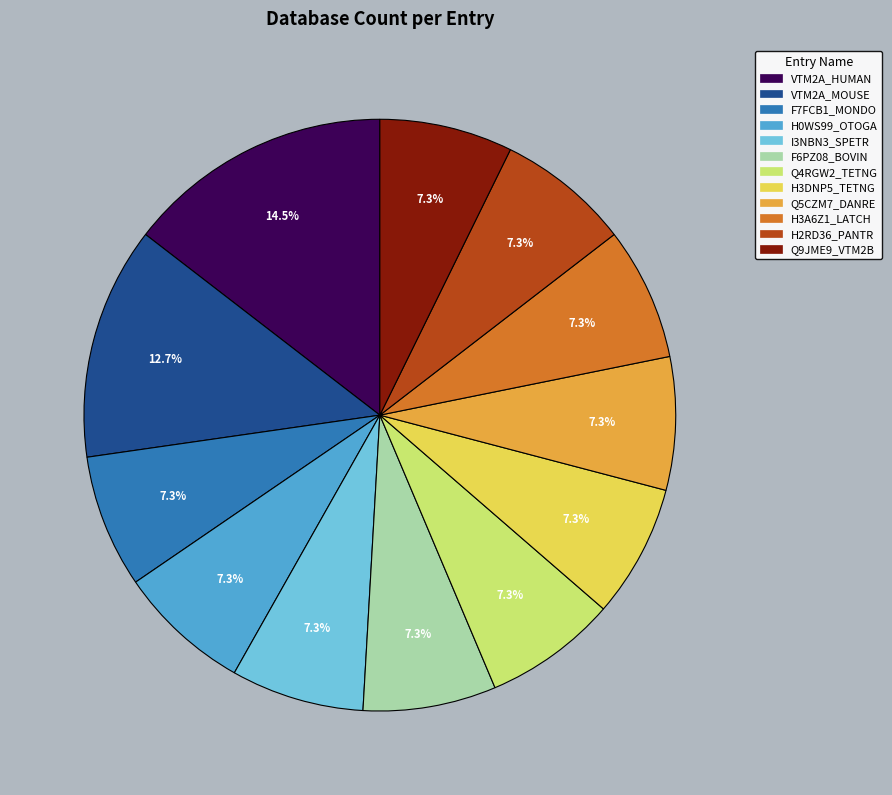

Approximately how many times larger is the value at I3NBN3_SPETR compared to Q4RGW2_TETNG?

1.0